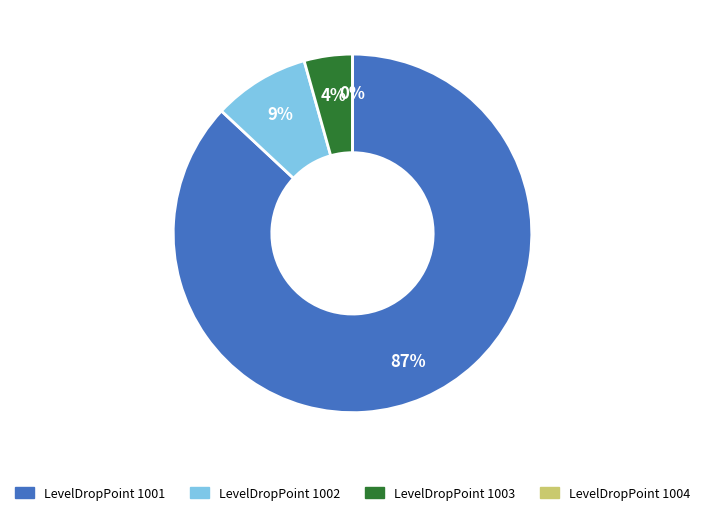

To the nearest percent, what is the average slice percentage?

25%